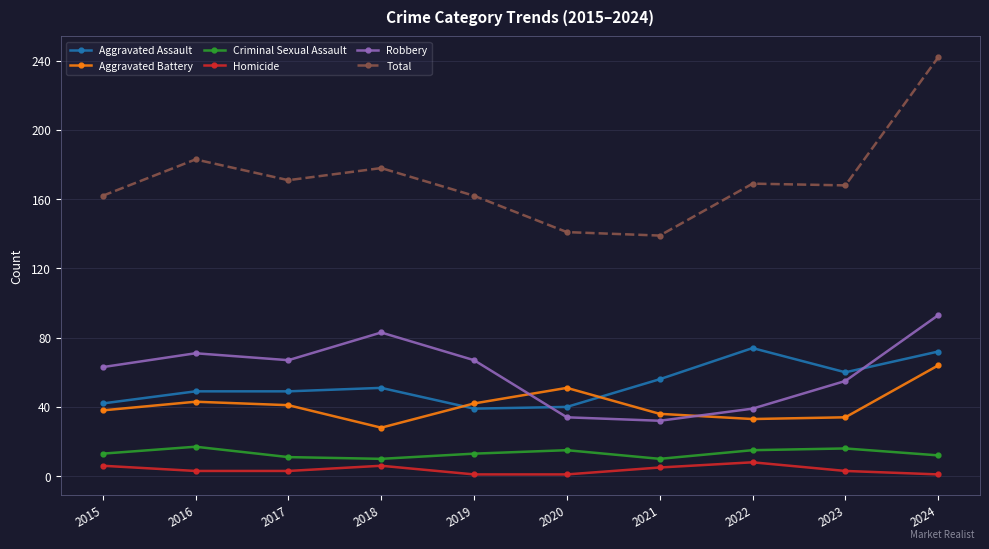

Between 2016 and 2024, which series saw the biggest shift?

Total